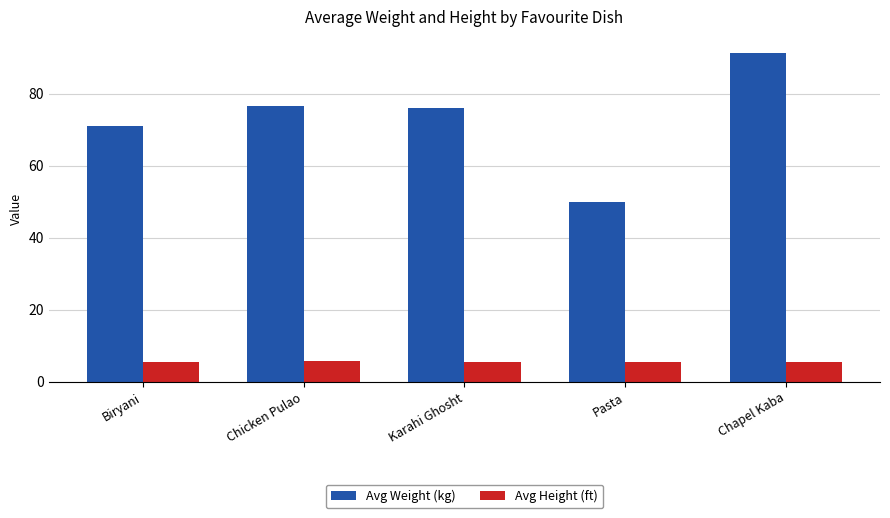

What is the maximum value for Avg Height (ft)?

5.8